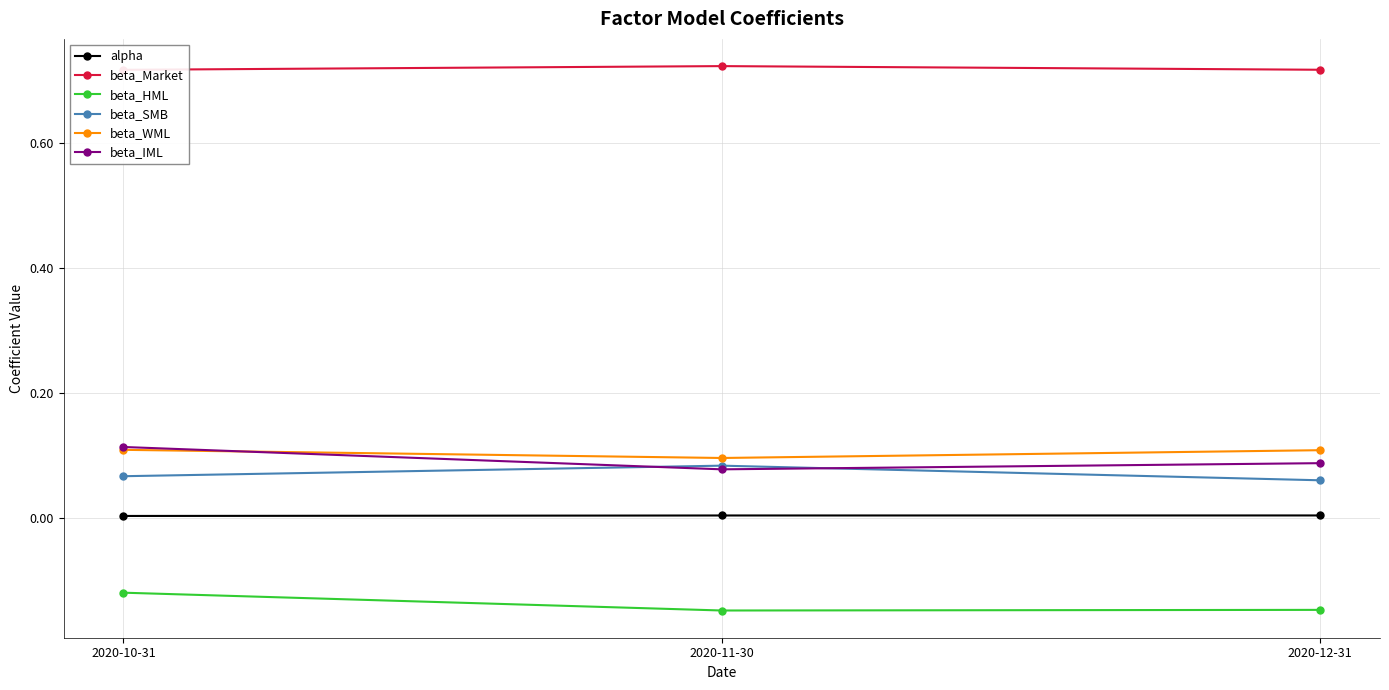

What is the total value across all series at 2020-11-30?

0.8